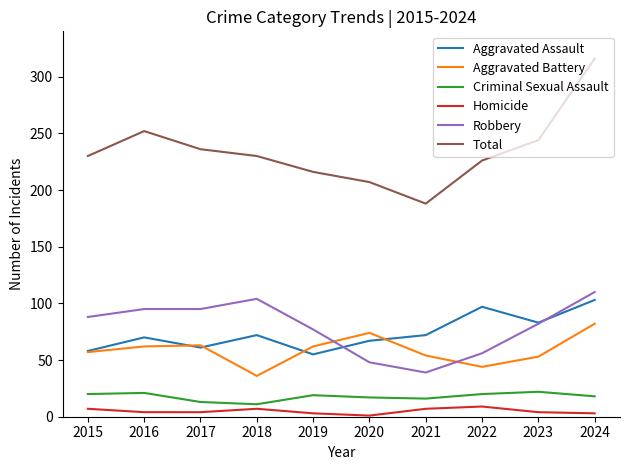

What is the difference between the maximum and minimum values in the Homicide series?

8